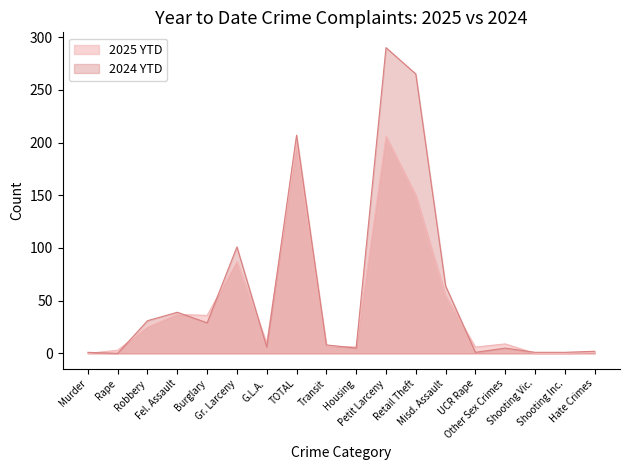

What is the difference between the maximum and minimum values in the 2024 YTD series?

290